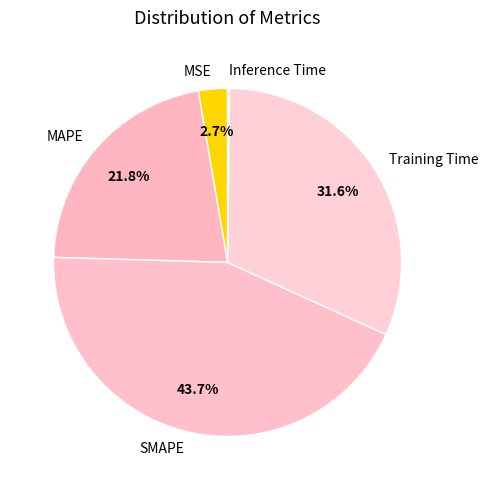

To the nearest percent, what percentage of the pie is MAPE?

22%